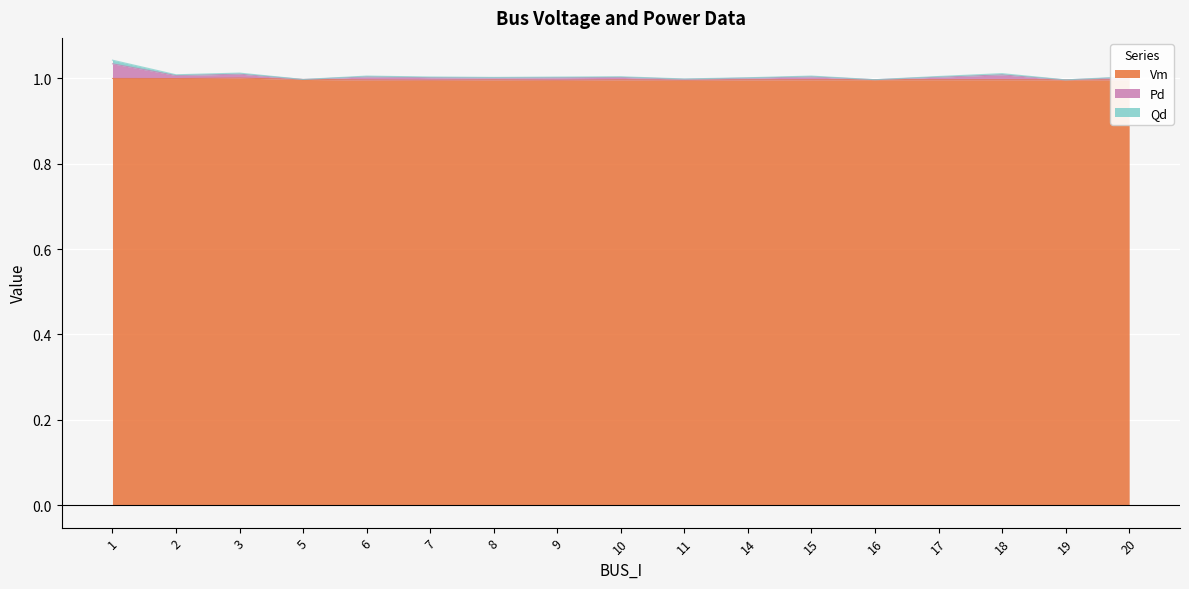

Does the chart display data point markers on the line(s)?

No